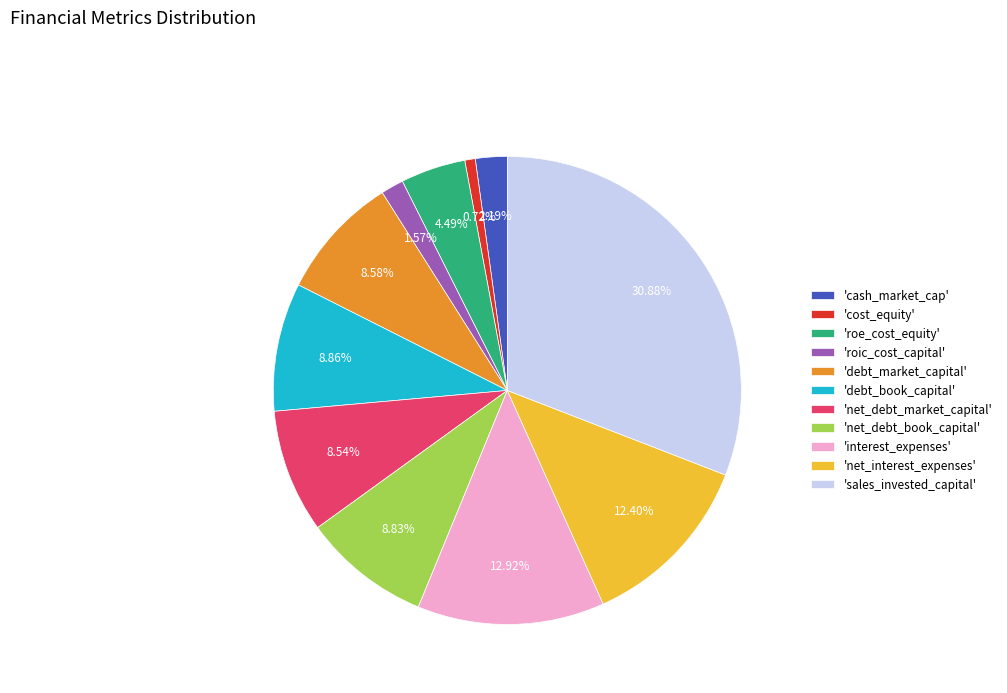

Is there a majority slice in this chart?

No